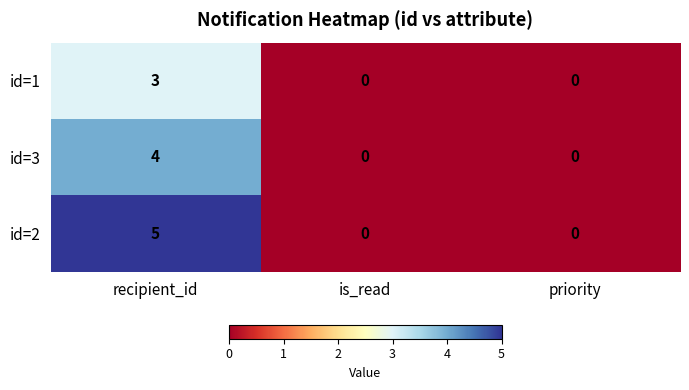

At which label does id=2 reach its peak?

recipient_id